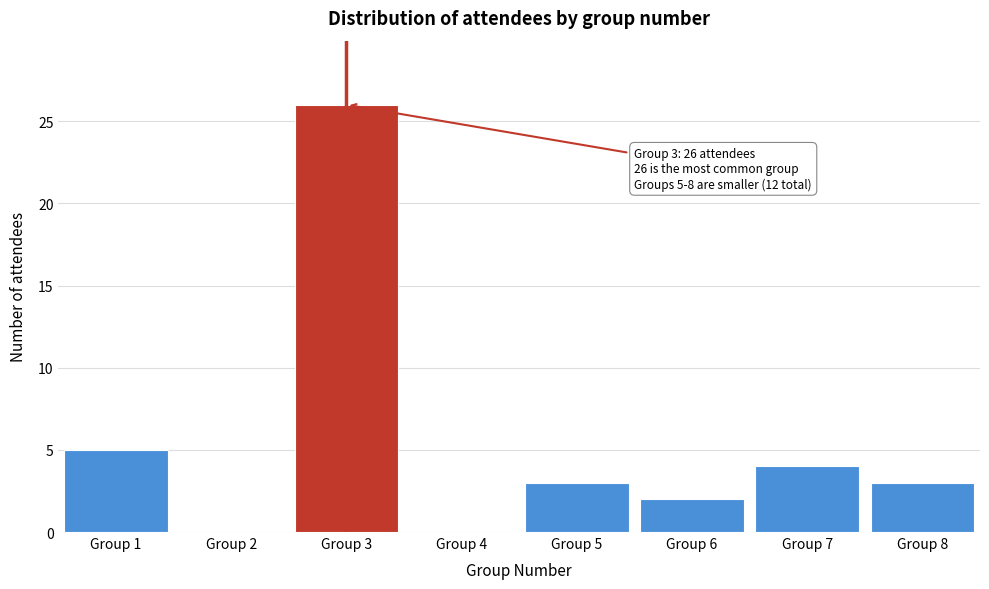

Over which range of the x-axis is the bar tallest?

2.5 to 3.5